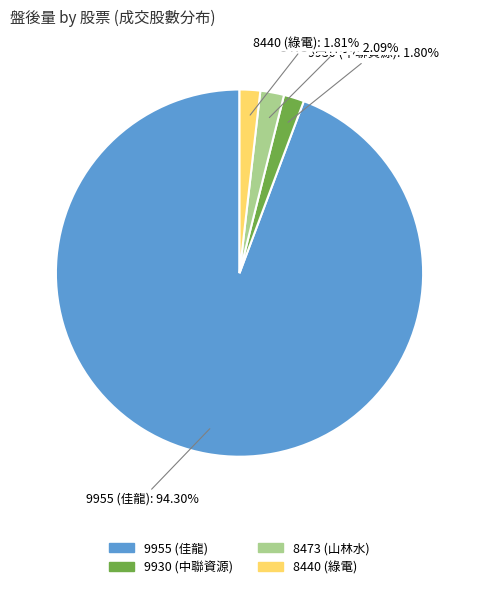

What is the total percentage of 8473 (山林水) and 8440 (綠電)?

3.9%